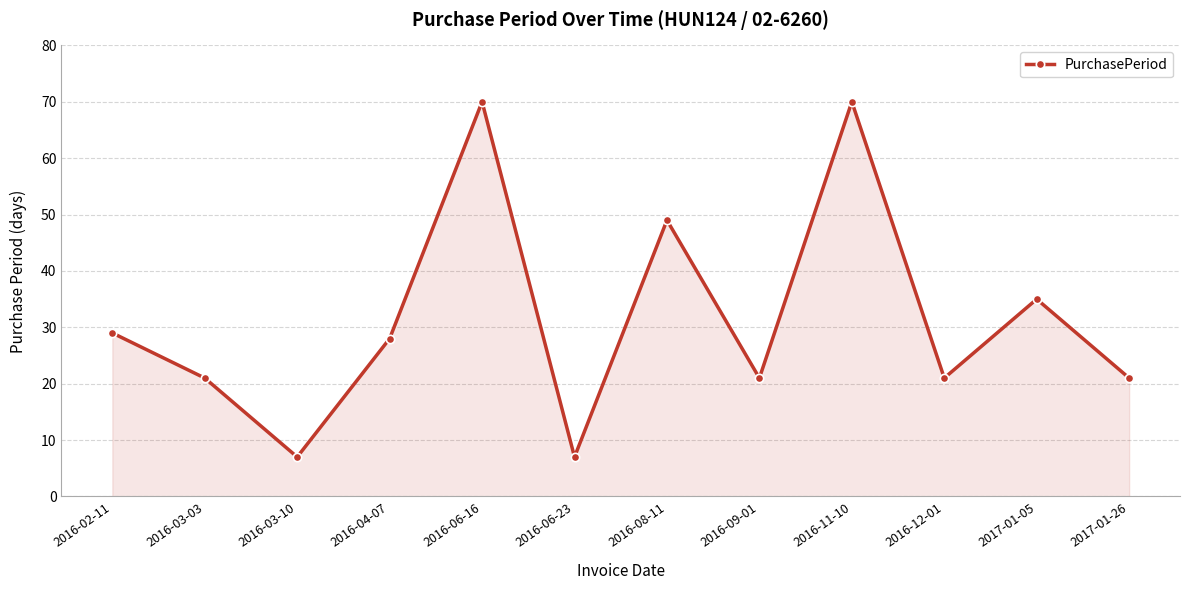

Reading left to right, extract all data points from this chart.

29	21	7	28	70	7	49	21	70	21	35	21